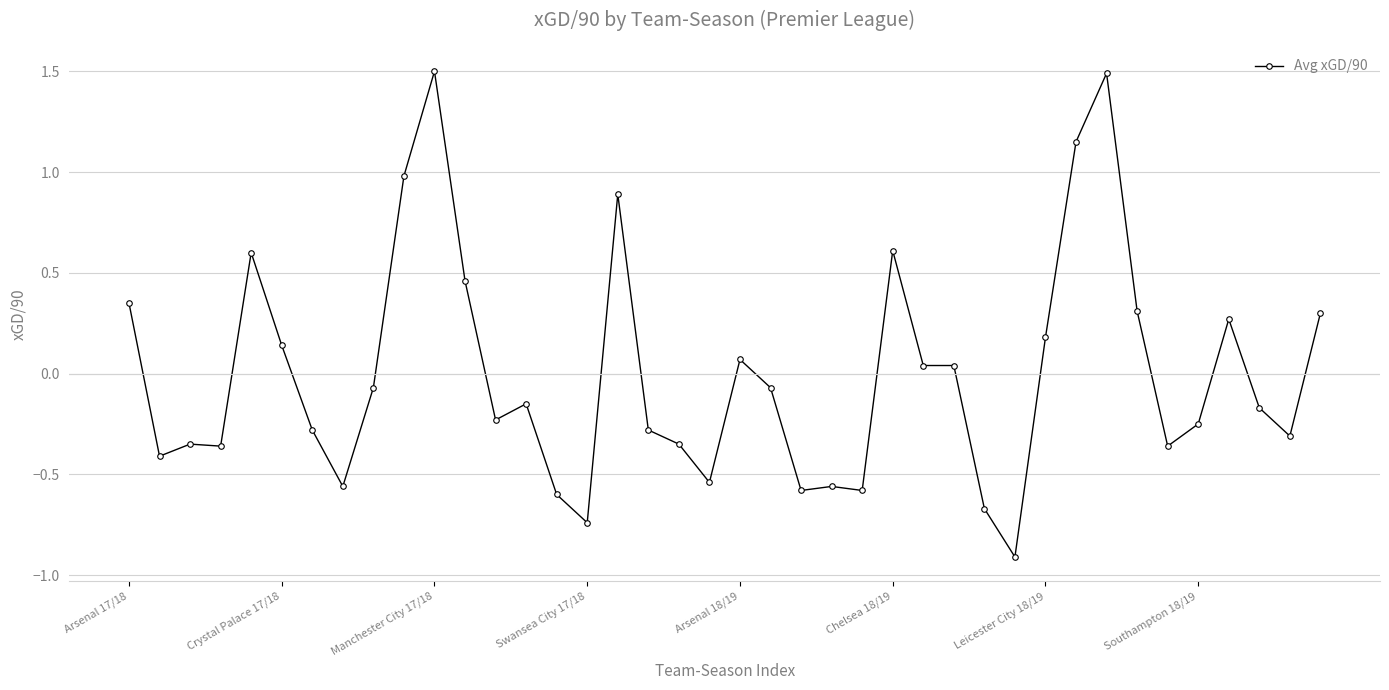

What is the minimum value shown in the chart?

-0.9